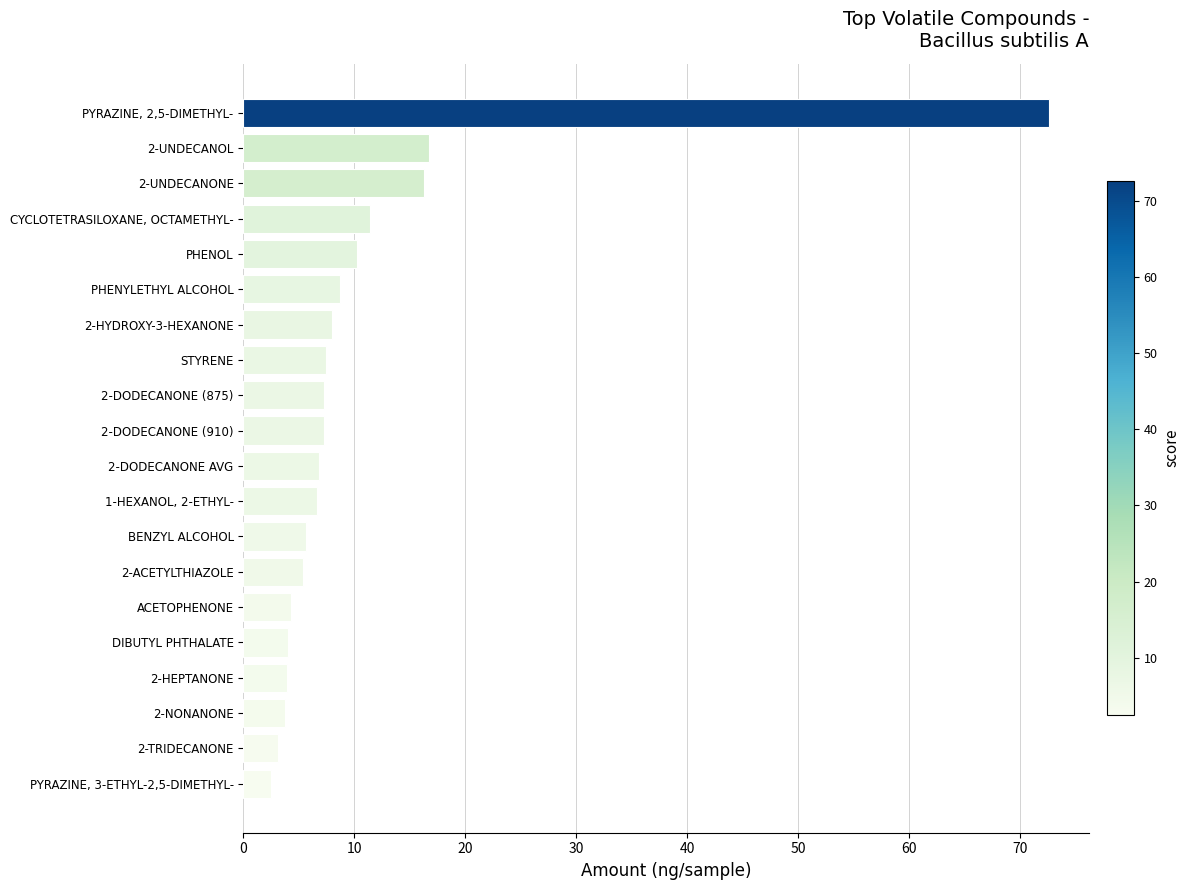

The value at PHENYLETHYL ALCOHOL is 2.8. True or false?

False